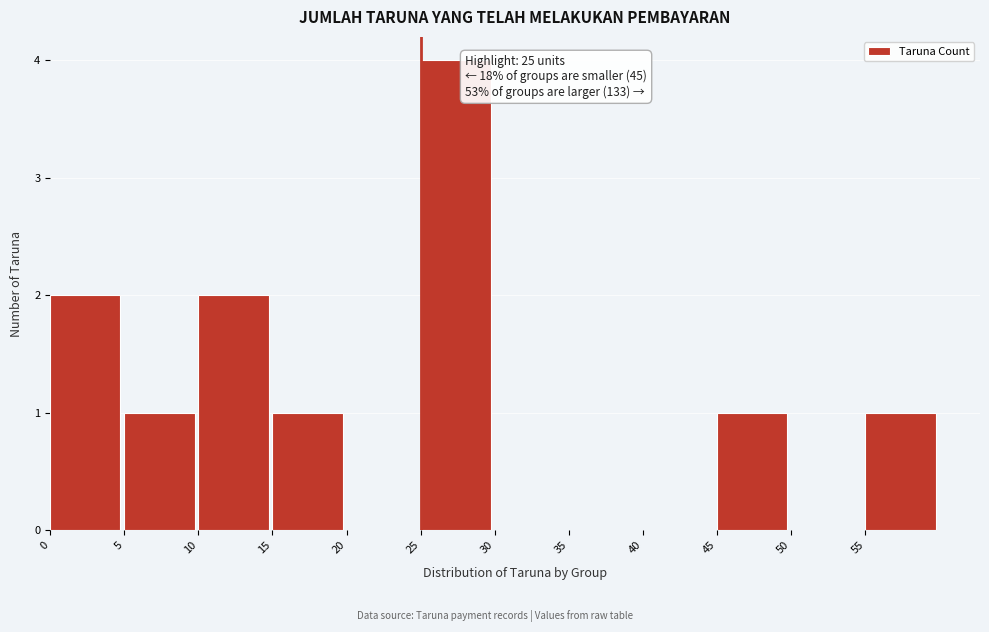

Which range on the x-axis has the tallest bar?

25 to 30